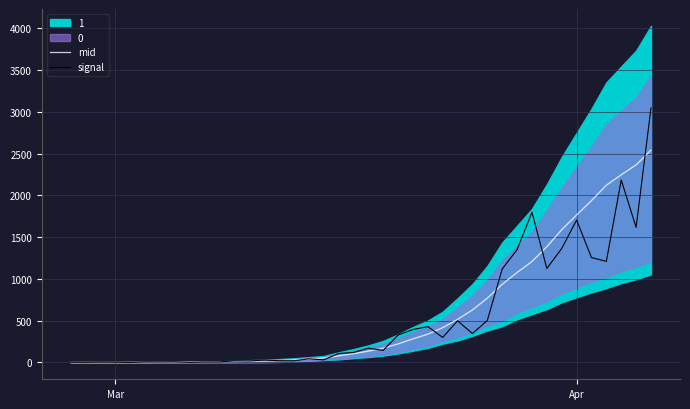

Reading left to right, what are all the values shown in this chart?

mid: 1.5	2.0	2.0	2.0	2.5	3.0	4.0	4.5	4.5	5.5	8.0	11.0	14.5	18.5	23.0	30.5	41.5	52.5	79.0	105.0	134.5	170.0	221.5	282.0	338.0	416.0	515.5	628.5	769.5	935.0	1076.5	1208.0	1385.0	1588.5	1764.0	1937.0	2120.5	2246.0	2363.5	2541.0
signal: 2.3	1.8	3.4	2.8	0.5	5.9	6.1	7.1	1.2	5.1	6.4	18.7	18.1	27.9	21.1	19.9	43.8	31.1	106.5	119.2	170.4	144.4	328.3	393.6	428.8	299.4	498.7	346.1	503.0	1118.0	1350.4	1797.1	1125.1	1363.5	1704.1	1255.1	1209.7	2183.0	1616.6	3046.0